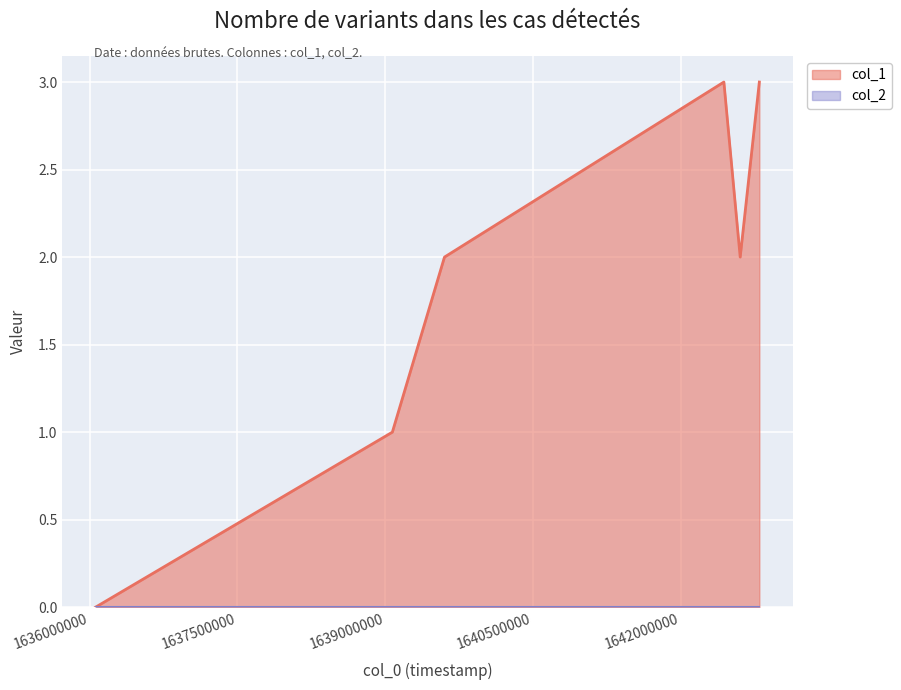

What is the ratio of the value at 1639603438 to the value at 1642605820?

1.0